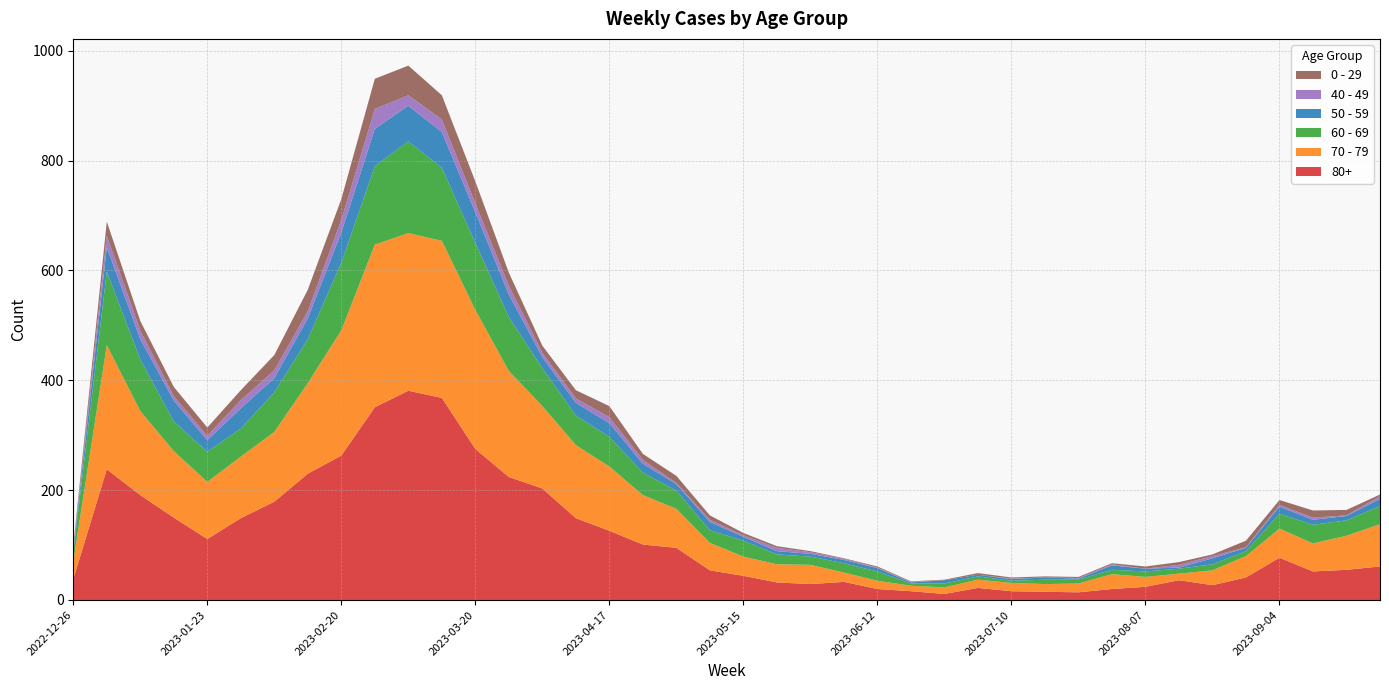

Reading left to right, extract all data points from this chart.

80+: 2022-12-26=38	2023-01-02=238	2023-01-09=191	2023-01-16=150	2023-01-23=111	2023-01-30=149	2023-02-06=179	2023-02-13=230	2023-02-20=263	2023-02-27=351	2023-03-06=381	2023-03-13=368	2023-03-20=275	2023-03-27=224	2023-04-03=203	2023-04-10=149	2023-04-17=126	2023-04-24=101	2023-05-01=95	2023-05-08=54	2023-05-15=44	2023-05-22=32	2023-05-29=29	2023-06-05=33	2023-06-12=20	2023-06-19=16	2023-06-26=11	2023-07-03=22	2023-07-10=16	2023-07-17=15	2023-07-24=14	2023-07-31=20	2023-08-07=24	2023-08-14=36	2023-08-21=27	2023-08-28=41	2023-09-04=77	2023-09-11=52	2023-09-18=55	2023-09-25=61
70 - 79: 2022-12-26=32	2023-01-02=226	2023-01-09=153	2023-01-16=121	2023-01-23=104	2023-01-30=112	2023-02-06=127	2023-02-13=165	2023-02-20=228	2023-02-27=296	2023-03-06=287	2023-03-13=286	2023-03-20=253	2023-03-27=193	2023-04-03=150	2023-04-10=133	2023-04-17=117	2023-04-24=90	2023-05-01=71	2023-05-08=50	2023-05-15=35	2023-05-22=33	2023-05-29=35	2023-06-05=17	2023-06-12=15	2023-06-19=10	2023-06-26=12	2023-07-03=15	2023-07-10=15	2023-07-17=14	2023-07-24=16	2023-07-31=27	2023-08-07=18	2023-08-14=12	2023-08-21=27	2023-08-28=39	2023-09-04=53	2023-09-11=51	2023-09-18=62	2023-09-25=77
60 - 69: 2022-12-26=16	2023-01-02=134	2023-01-09=94	2023-01-16=54	2023-01-23=55	2023-01-30=51	2023-02-06=72	2023-02-13=80	2023-02-20=123	2023-02-27=143	2023-03-06=167	2023-03-13=133	2023-03-20=122	2023-03-27=98	2023-04-03=69	2023-04-10=54	2023-04-17=54	2023-04-24=41	2023-05-01=33	2023-05-08=23	2023-05-15=29	2023-05-22=18	2023-05-29=15	2023-06-05=17	2023-06-12=17	2023-06-19=4	2023-06-26=7	2023-07-03=6	2023-07-10=4	2023-07-17=8	2023-07-24=7	2023-07-31=8	2023-08-07=10	2023-08-14=9	2023-08-21=11	2023-08-28=9	2023-09-04=27	2023-09-11=34	2023-09-18=28	2023-09-25=33
50 - 59: 2022-12-26=5	2023-01-02=44	2023-01-09=37	2023-01-16=38	2023-01-23=21	2023-01-30=37	2023-02-06=26	2023-02-13=38	2023-02-20=55	2023-02-27=68	2023-03-06=65	2023-03-13=65	2023-03-20=56	2023-03-27=41	2023-04-03=20	2023-04-10=23	2023-04-17=25	2023-04-24=16	2023-05-01=12	2023-05-08=15	2023-05-15=7	2023-05-22=6	2023-05-29=5	2023-06-05=6	2023-06-12=6	2023-06-19=2	2023-06-26=6	2023-07-03=3	2023-07-10=3	2023-07-17=4	2023-07-24=2	2023-07-31=8	2023-08-07=5	2023-08-14=2	2023-08-21=11	2023-08-28=6	2023-09-04=13	2023-09-11=9	2023-09-18=8	2023-09-25=13
40 - 49: 2022-12-26=4	2023-01-02=21	2023-01-09=16	2023-01-16=8	2023-01-23=8	2023-01-30=15	2023-02-06=14	2023-02-13=13	2023-02-20=23	2023-02-27=36	2023-03-06=19	2023-03-13=23	2023-03-20=16	2023-03-27=16	2023-04-03=8	2023-04-10=8	2023-04-17=11	2023-04-24=7	2023-05-01=2	2023-05-08=4	2023-05-15=3	2023-05-22=6	2023-05-29=3	2023-06-05=2	2023-06-12=1	2023-06-19=1	2023-06-26=0	2023-07-03=0	2023-07-10=1	2023-07-17=0	2023-07-24=1	2023-07-31=2	2023-08-07=0	2023-08-14=5	2023-08-21=4	2023-08-28=1	2023-09-04=3	2023-09-11=4	2023-09-18=1	2023-09-25=5
0 - 29: 2022-12-26=4	2023-01-02=26	2023-01-09=17	2023-01-16=17	2023-01-23=15	2023-01-30=18	2023-02-06=28	2023-02-13=39	2023-02-20=38	2023-02-27=55	2023-03-06=54	2023-03-13=44	2023-03-20=40	2023-03-27=24	2023-04-03=13	2023-04-10=15	2023-04-17=20	2023-04-24=11	2023-05-01=13	2023-05-08=8	2023-05-15=4	2023-05-22=3	2023-05-29=2	2023-06-05=1	2023-06-12=2	2023-06-19=1	2023-06-26=1	2023-07-03=3	2023-07-10=2	2023-07-17=2	2023-07-24=2	2023-07-31=2	2023-08-07=4	2023-08-14=5	2023-08-21=3	2023-08-28=12	2023-09-04=9	2023-09-11=13	2023-09-18=10	2023-09-25=3